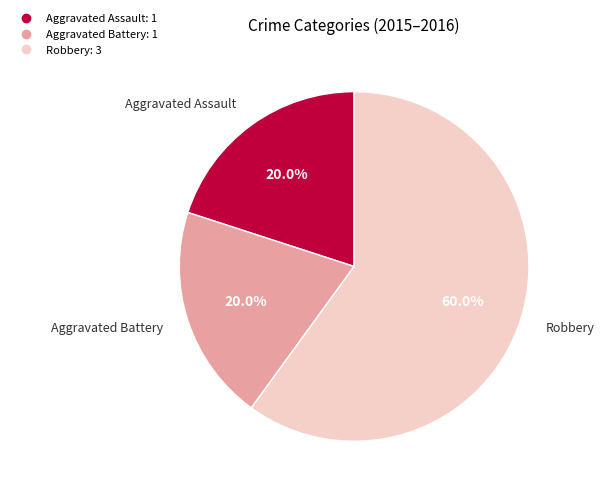

What portion of the pie excludes Aggravated Battery?

80.0%